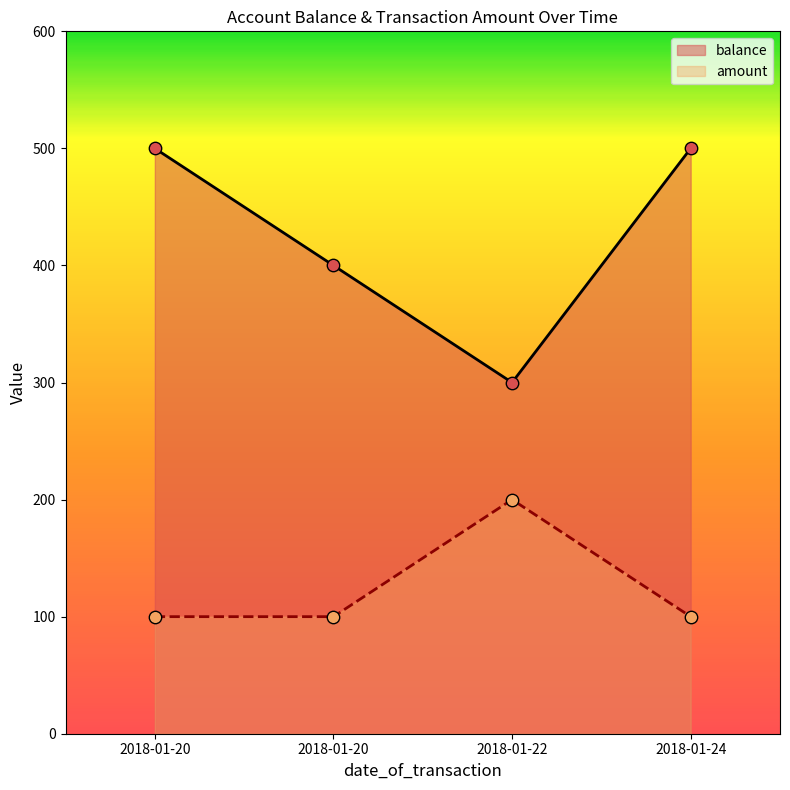

Which series has the largest total across all categories?

balance